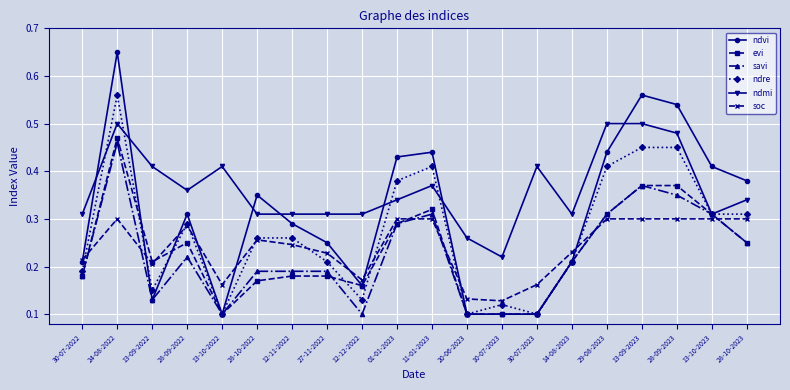

Is it true that savi equals 0.2 at 28-10-2022?

True